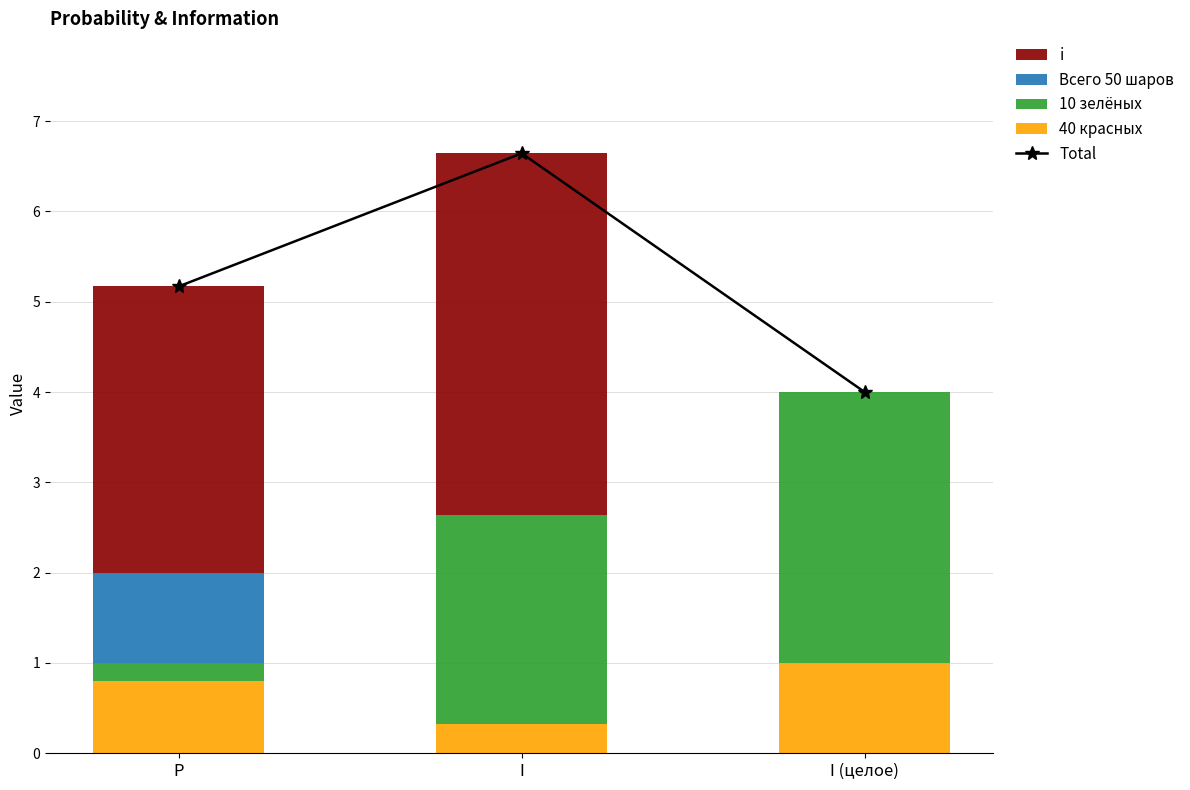

Which series has the widest spread of values?

i